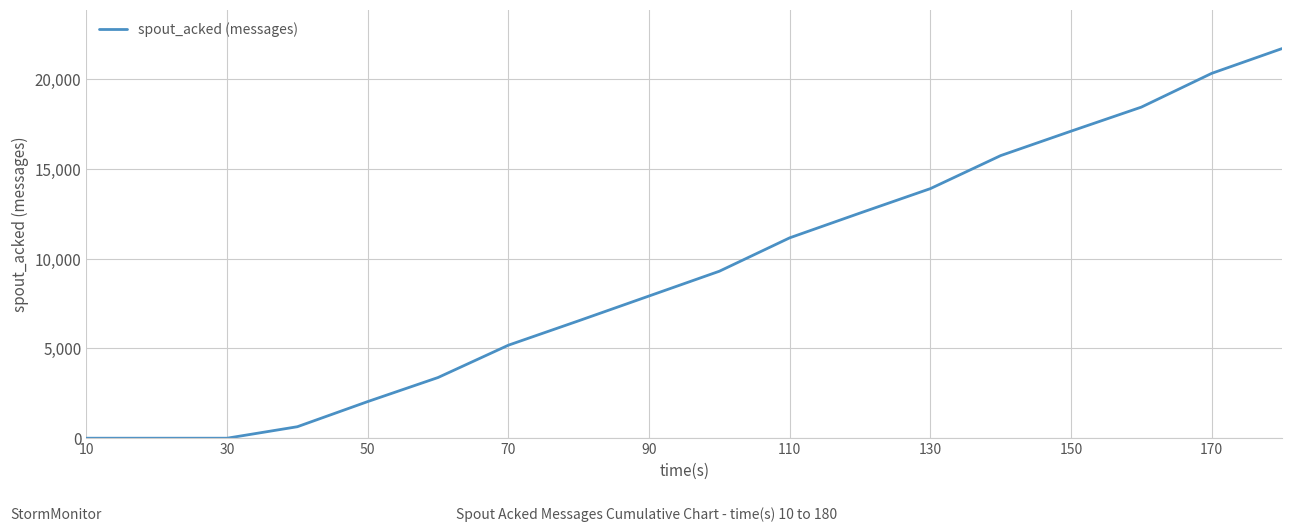

What is the greatest value displayed?

21700